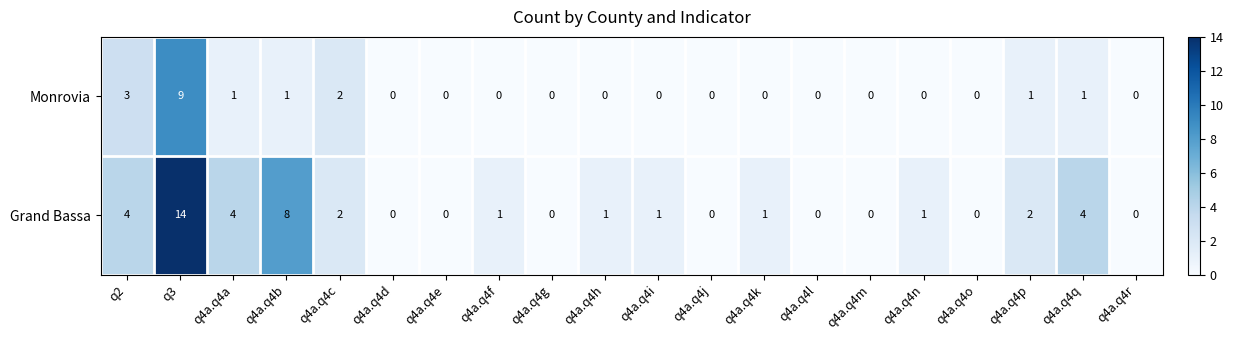

The value of Monrovia at q4a.q4p is 1. True or false?

True